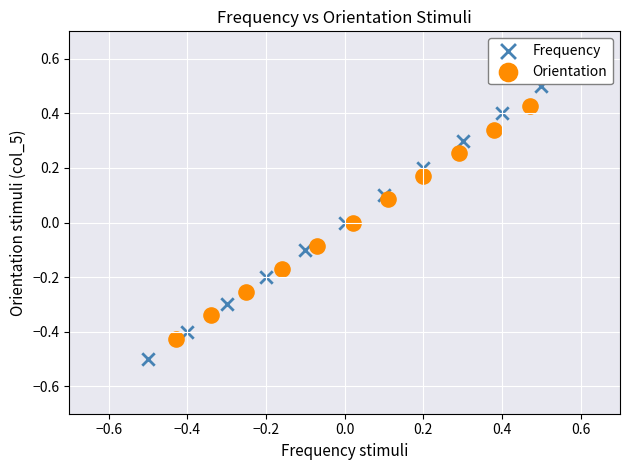

What are all the series names shown in the legend?

Frequency, Orientation